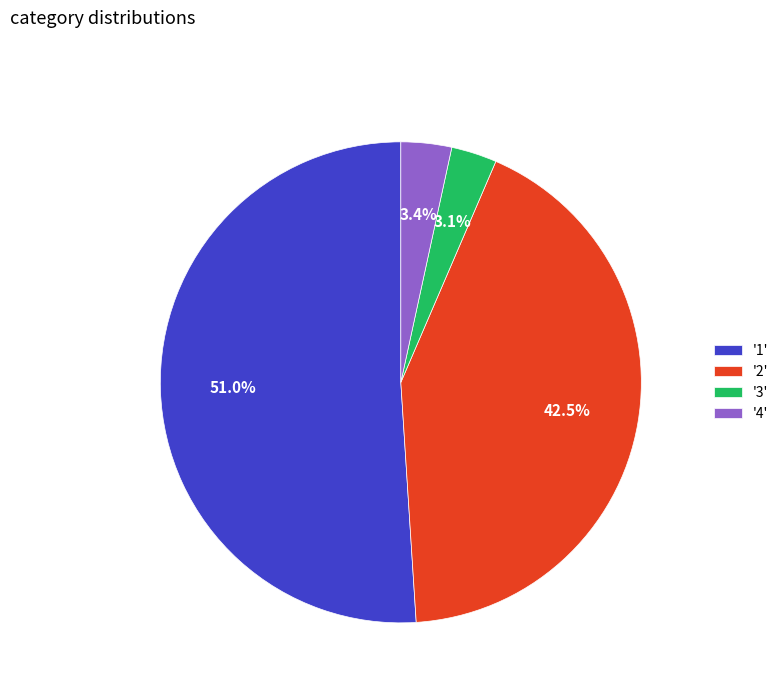

Do '4' and '3' together represent more than half of the pie?

No